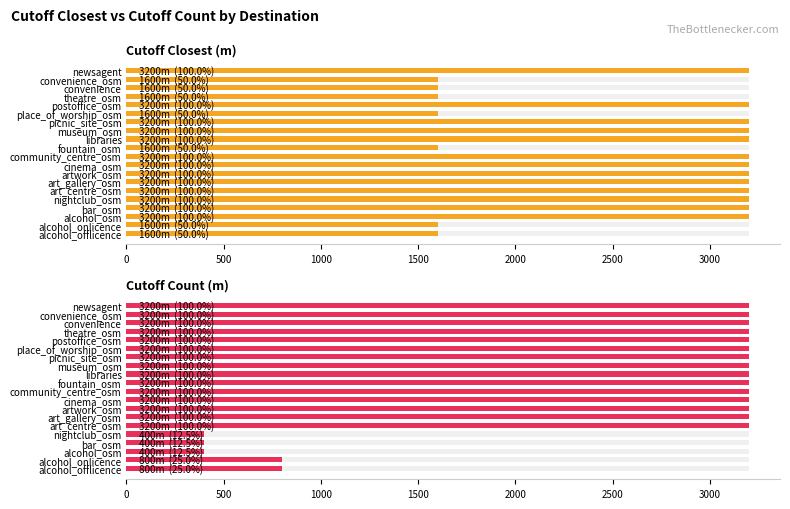

What is the average value of the cutoff_count series?

2540